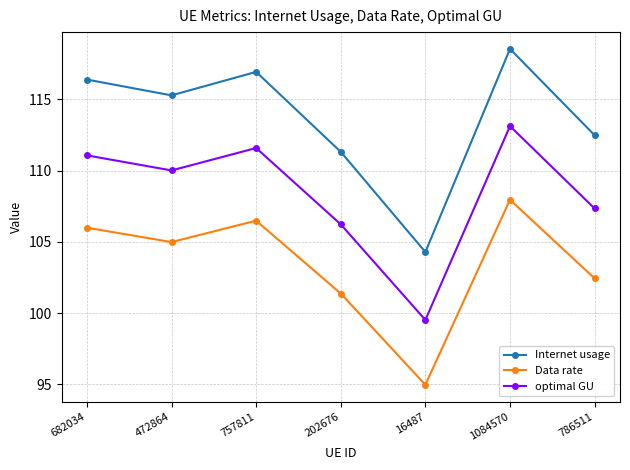

Read the Internet usage value at 786511.

112.5